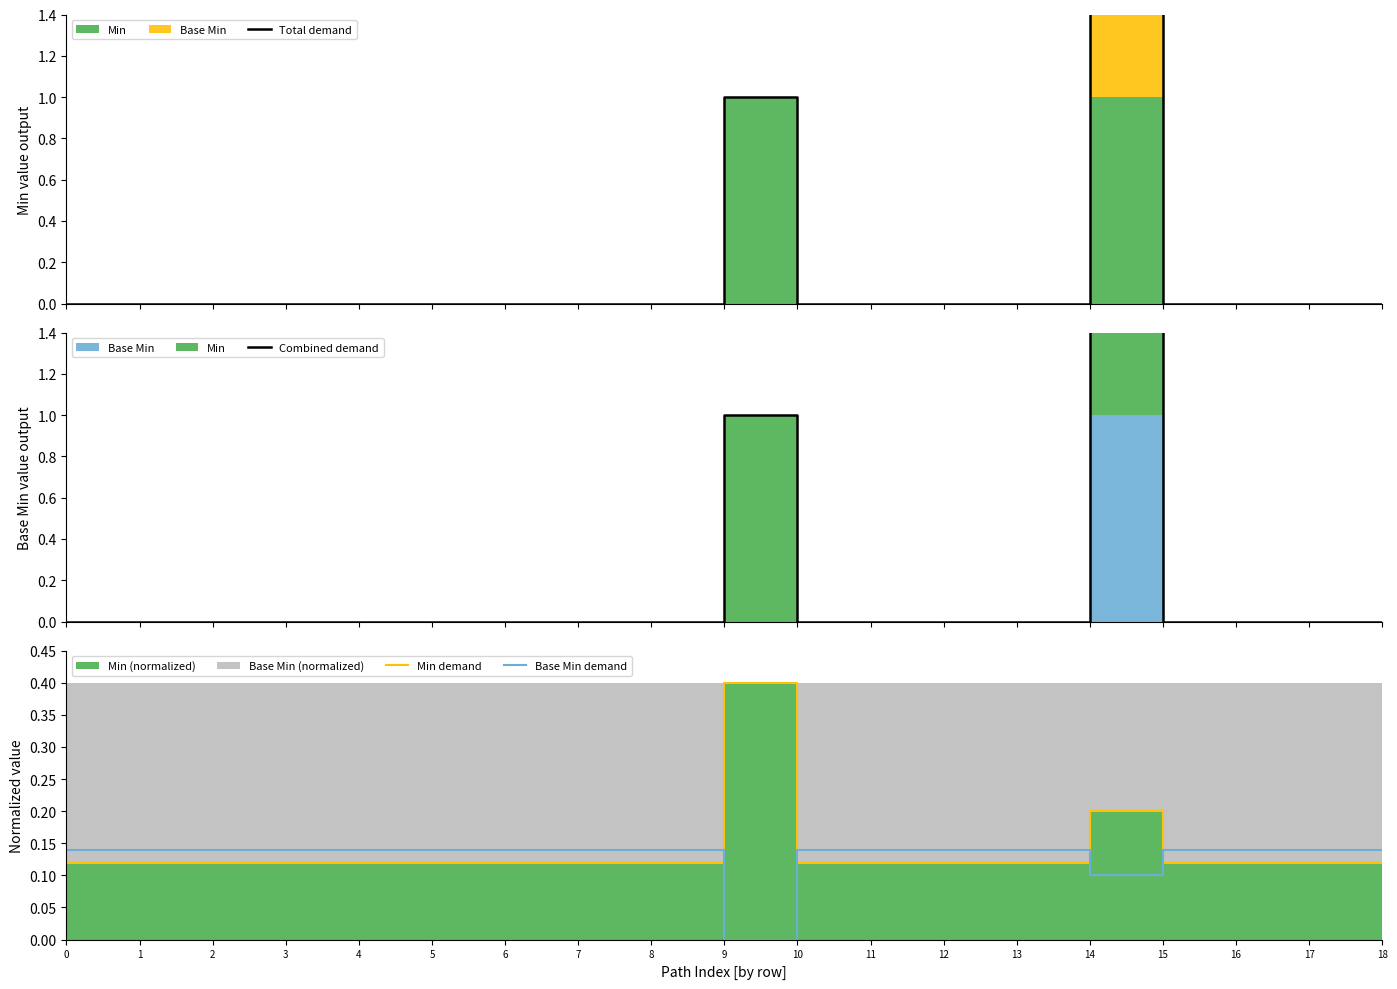

What is the value of the Base Min demand point at the 18th from the left?

0.1